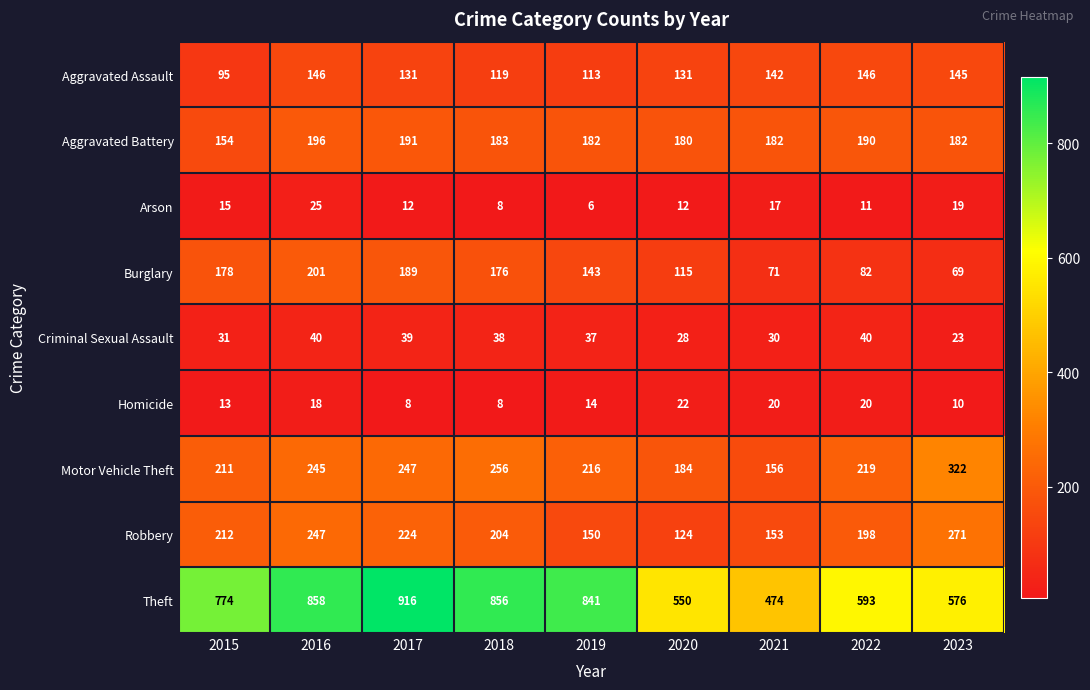

Which series has the largest total across all categories?

Theft